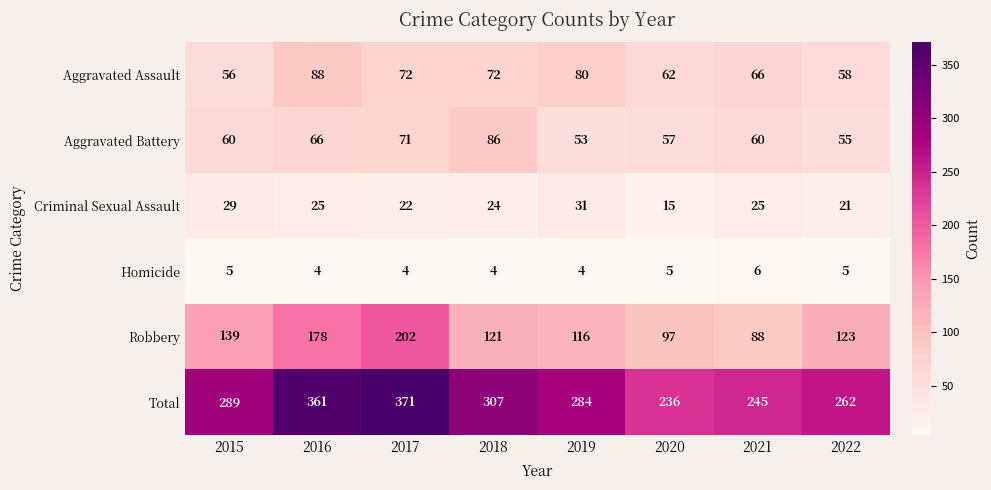

How many values in the Aggravated Assault series are below 72?

4